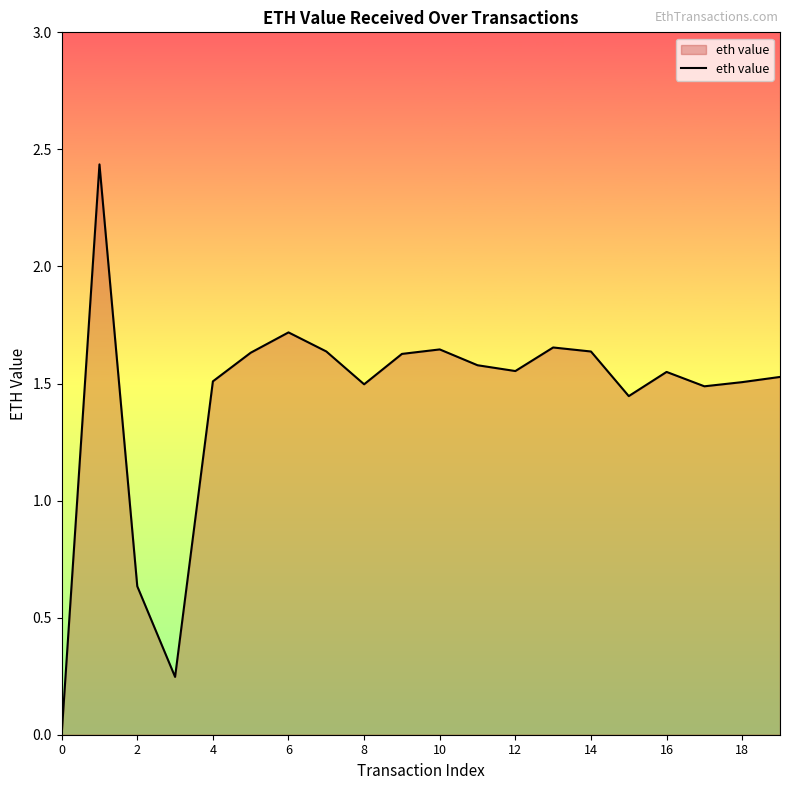

Count the number of data series in this chart.

1